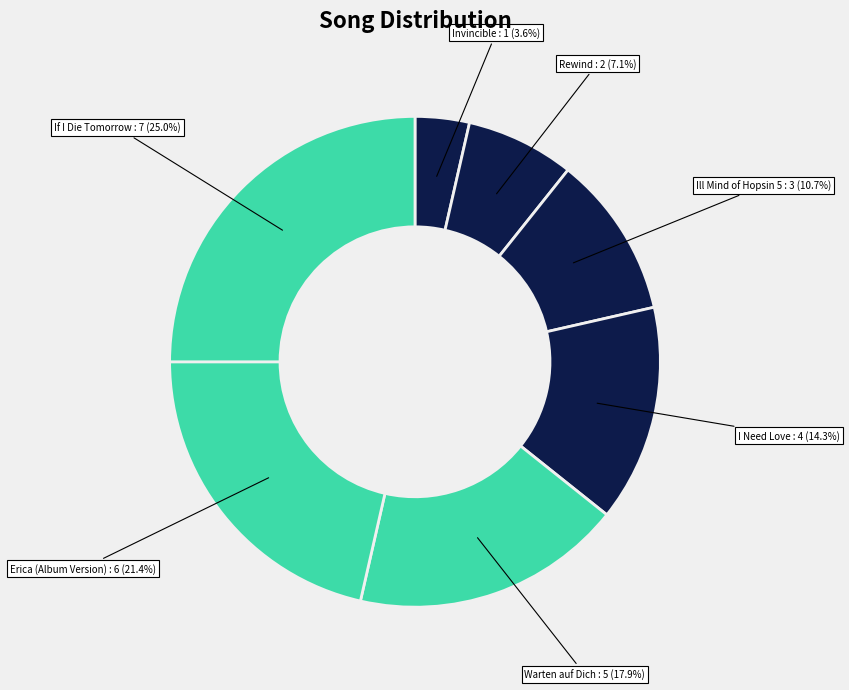

How many segments does this pie chart have?

7